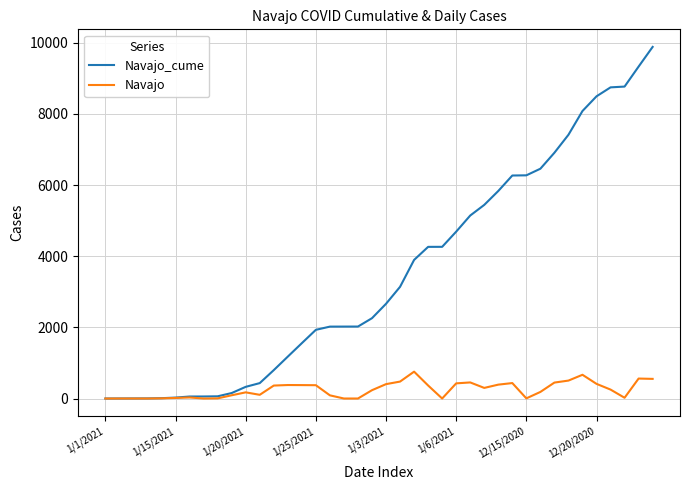

List the series in order of their overall mean, lowest first.

Navajo, Navajo_cume